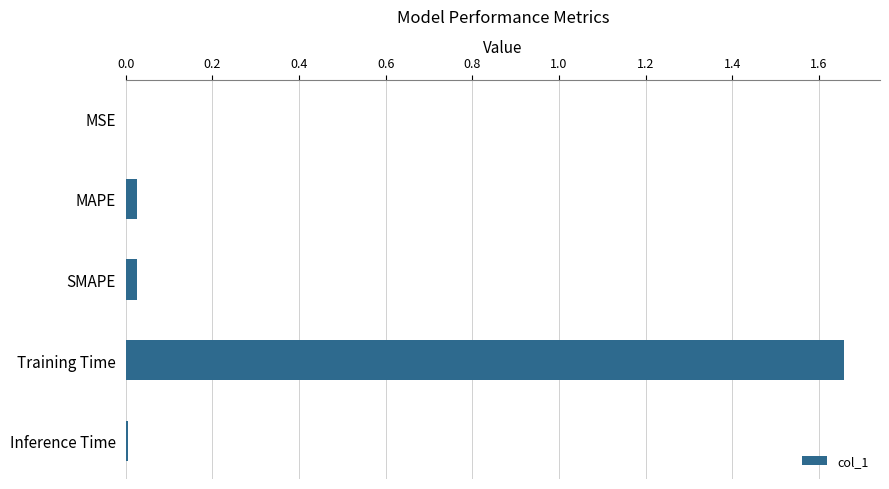

The chart shows a value of 0.0 at MSE. True or false?

True